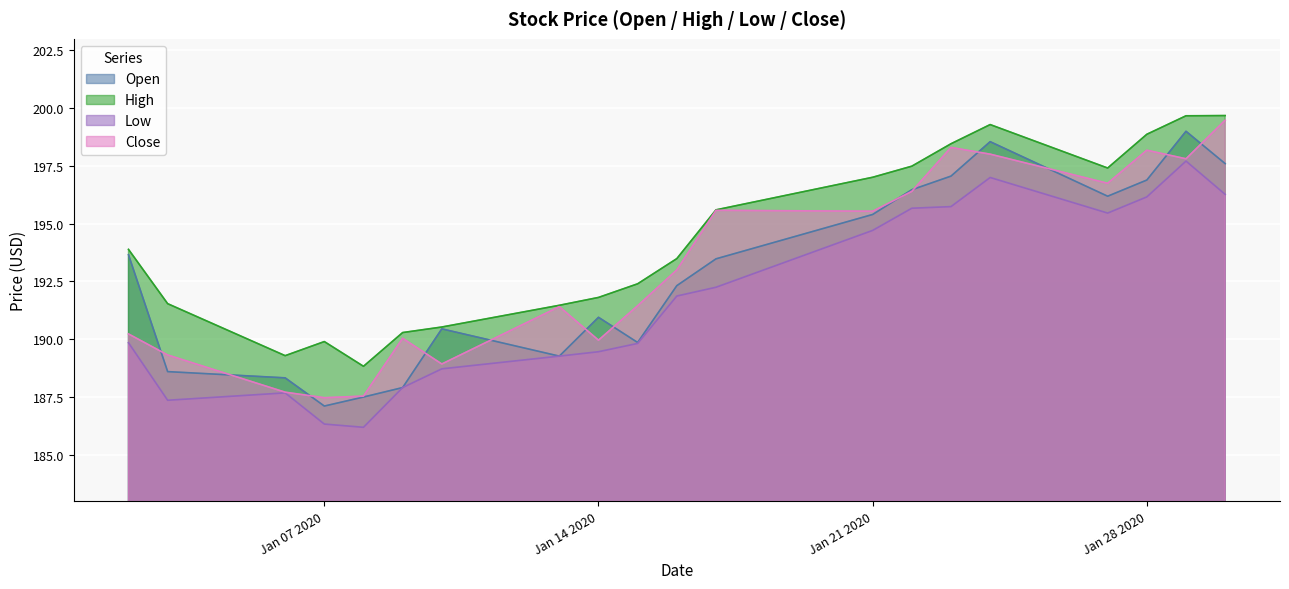

Which category has the highest value in the Open series?

2020-01-29